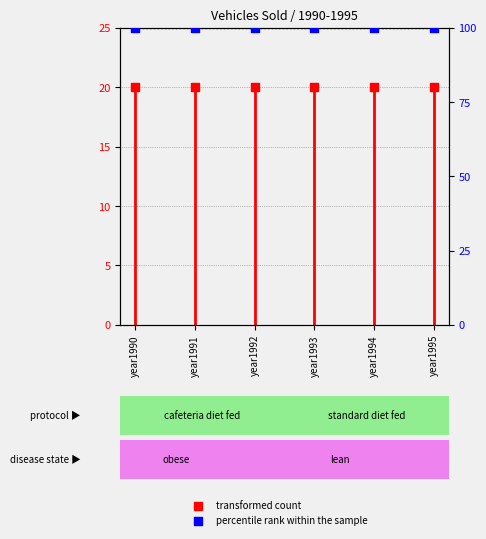

Which series has the largest total across all categories?

percentile rank within the sample